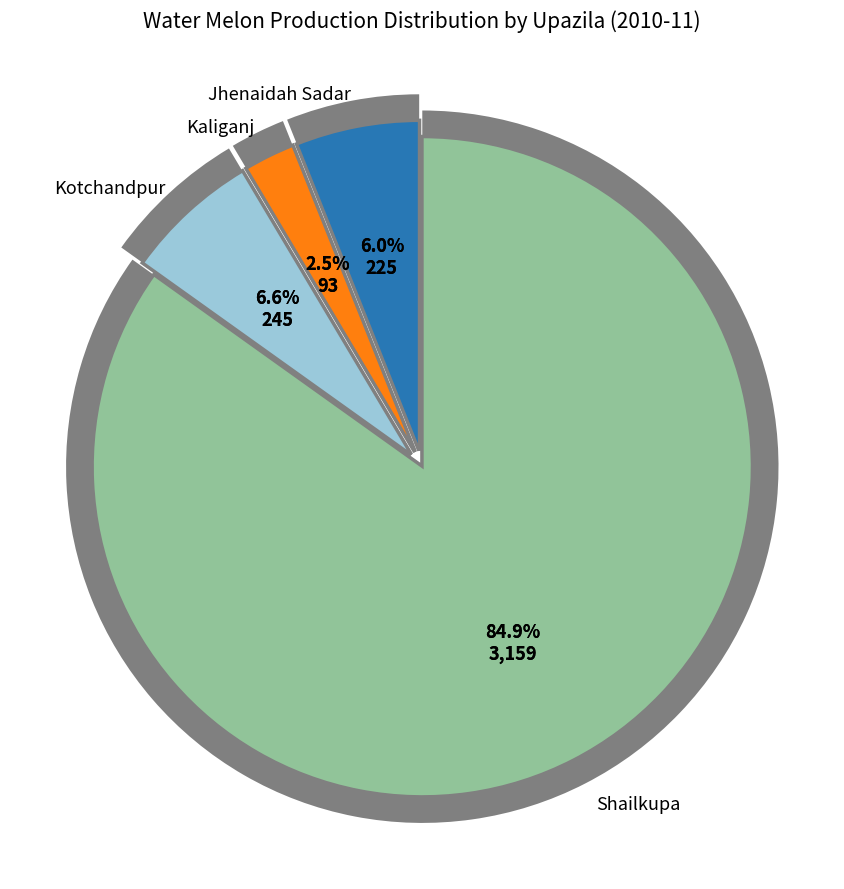

To the nearest percent, what is the difference between the Jhenaidah Sadar and Kaliganj slice percentages?

4%